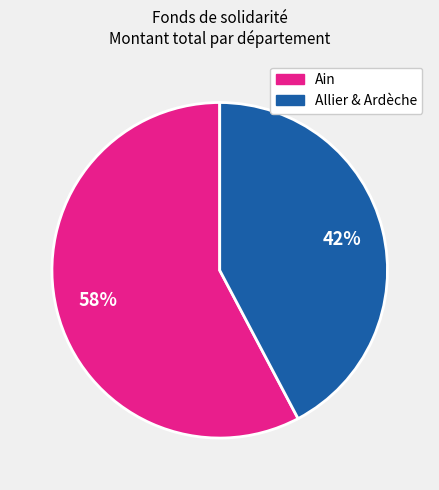

Is there a majority slice in this chart?

Yes